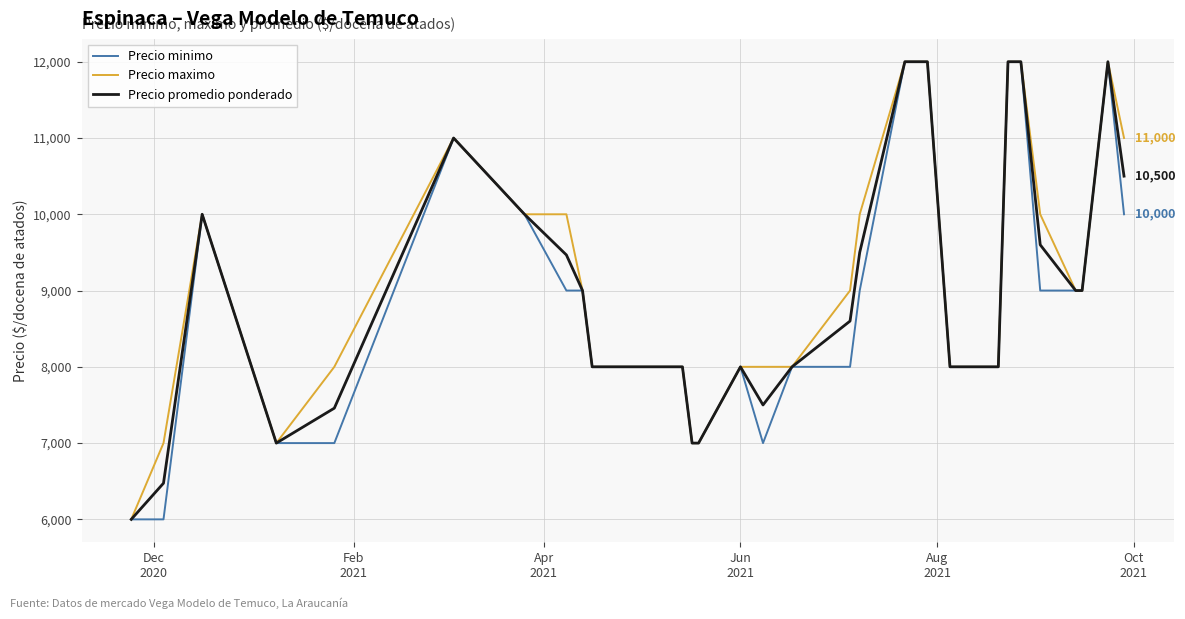

Is this an area chart (filled region under the line)?

No